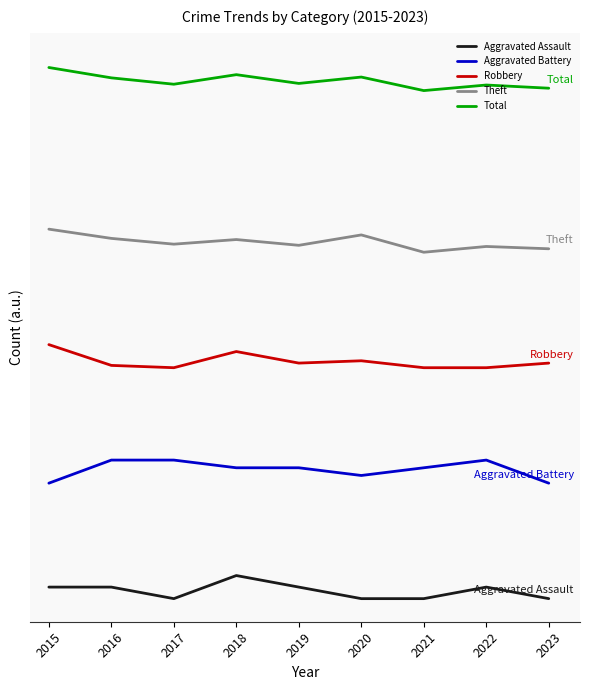

What are all the series names shown in the legend?

Aggravated Assault, Aggravated Battery, Robbery, Theft, Total